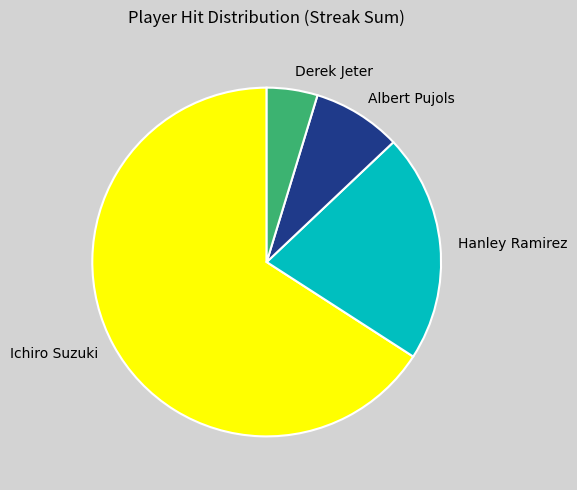

Is the sum of Albert Pujols and Ichiro Suzuki greater than half?

Yes